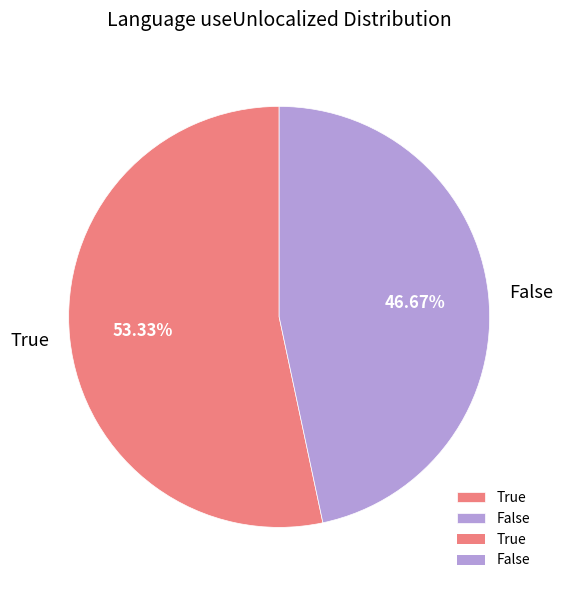

The True slice represents 44% of the pie. True or false?

False